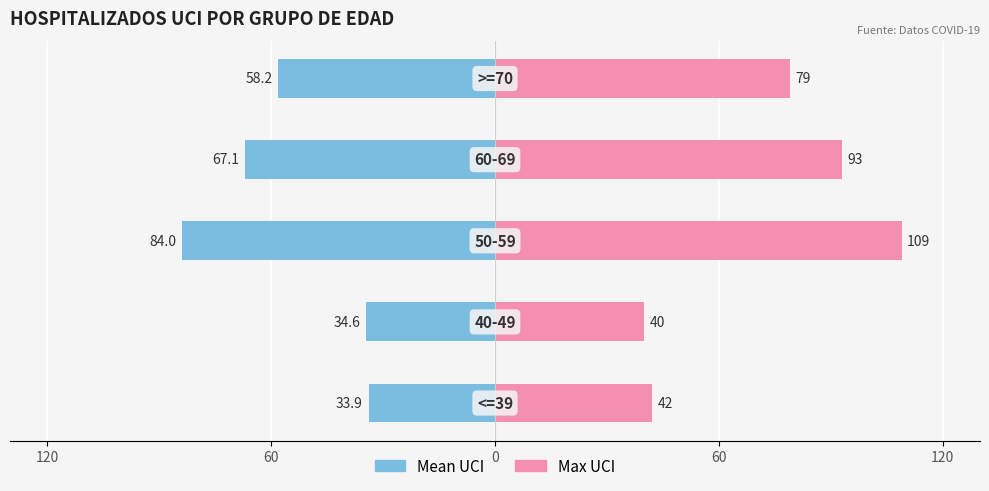

Rank the series at 120 from highest to lowest value.

Max UCI, Mean UCI